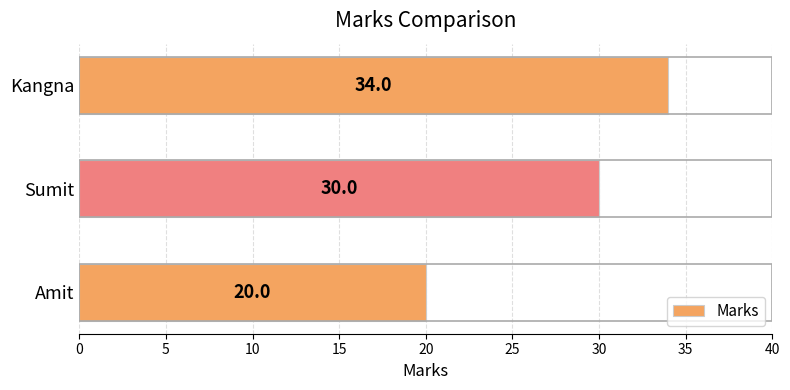

Between Amit and Kangna, which is larger?

Kangna